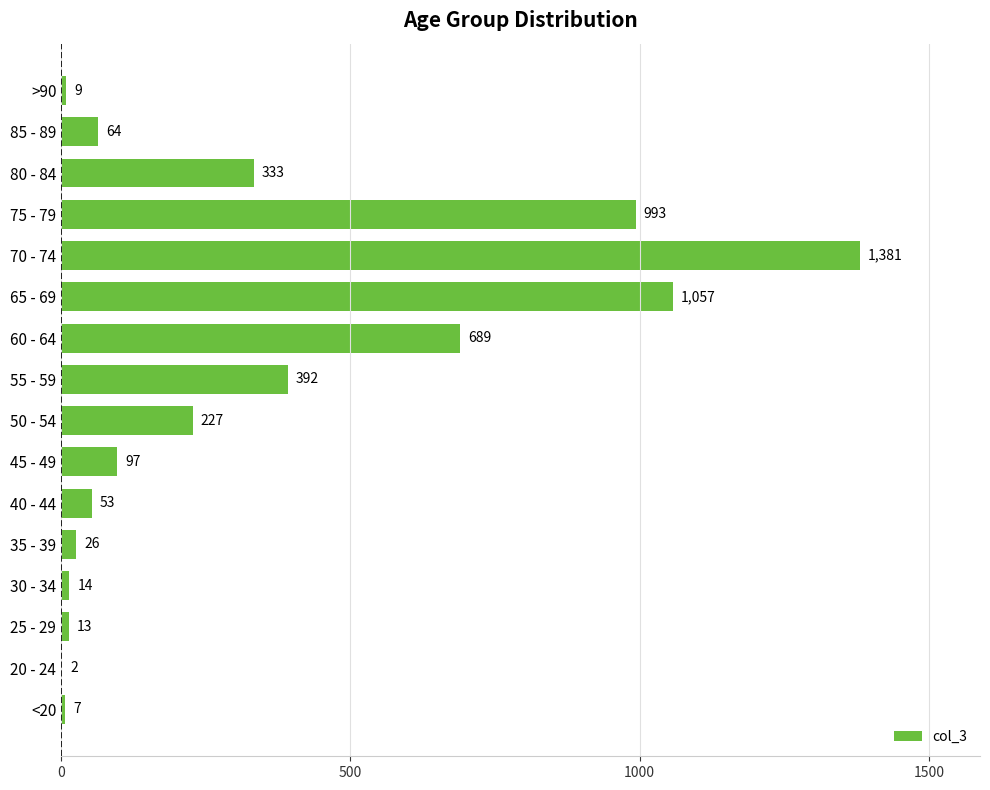

What is the maximum value shown in the chart?

1381